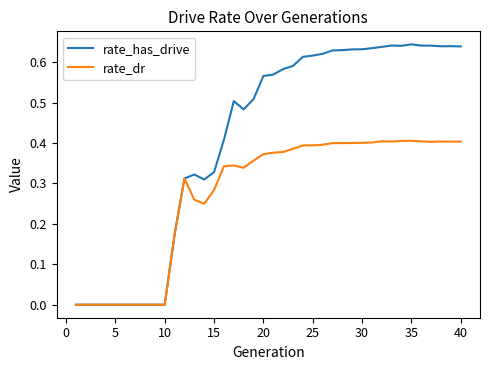

Which series has the largest total across all categories?

rate_has_drive